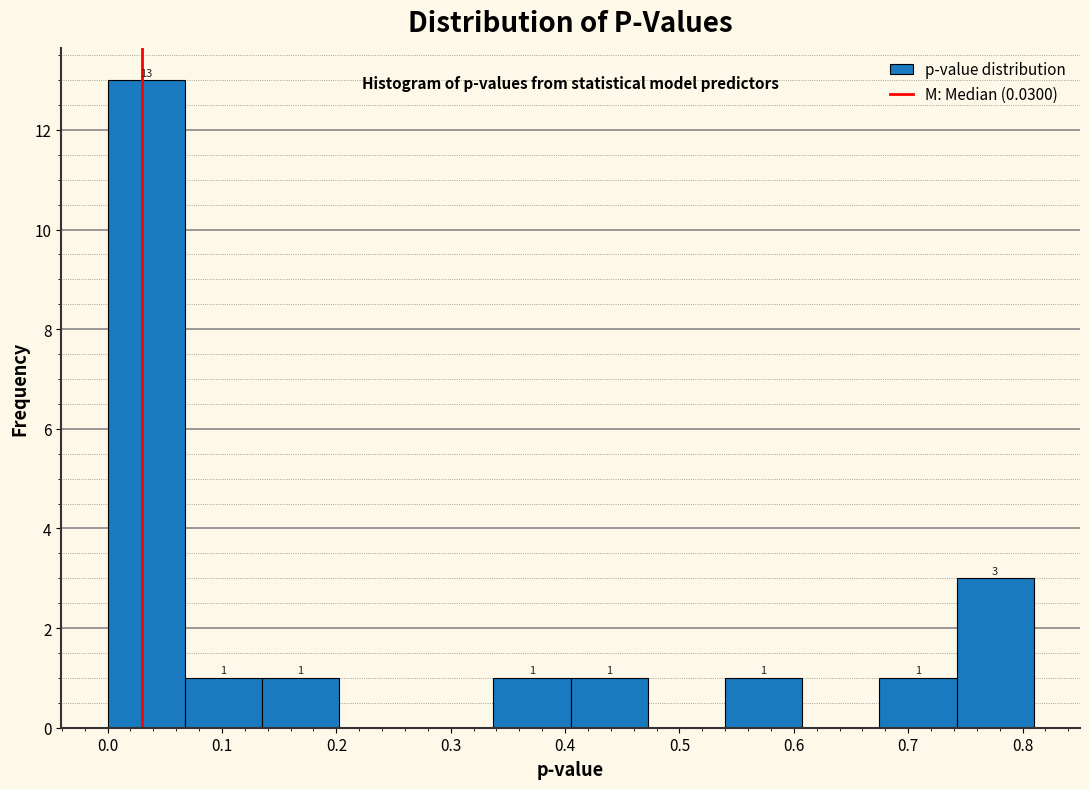

Over which range of the x-axis is the bar tallest?

0.00 to 0.07